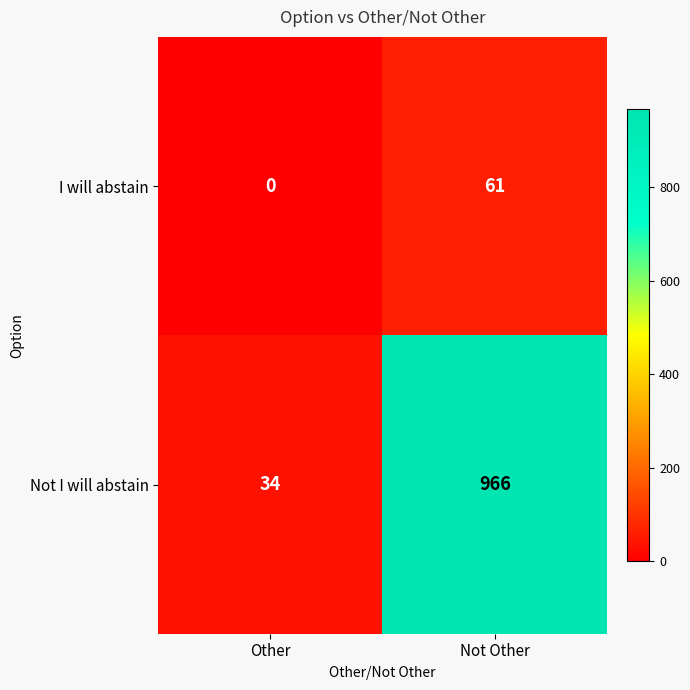

What is the difference between the Not I will abstain values at Not Other and Other?

932